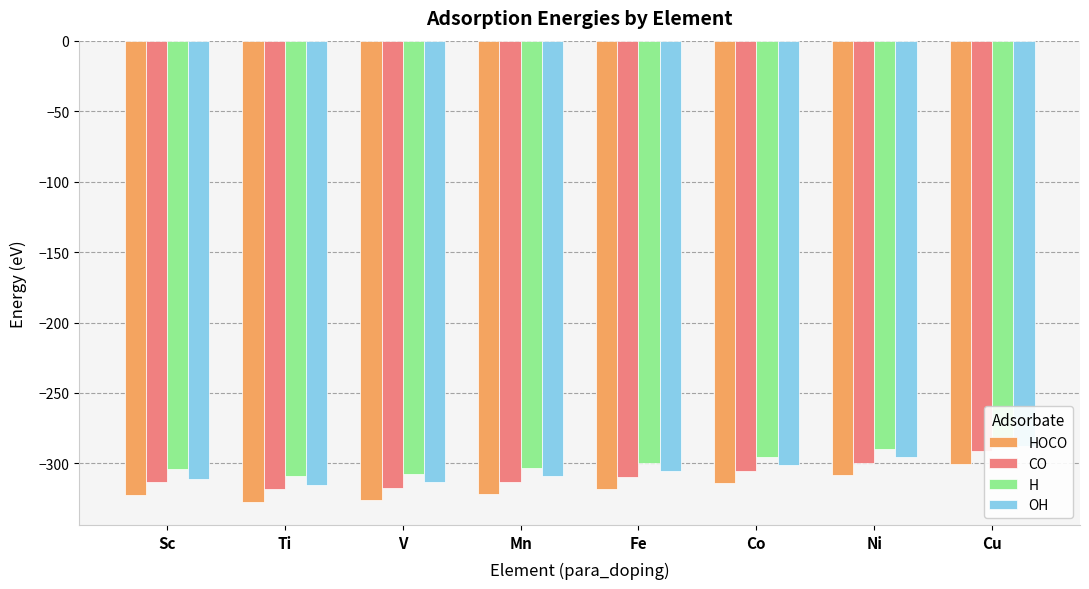

Reading left to right, what are all the values shown in this chart?

HOCO: Sc=-322.6	Ti=-327.3	V=-325.9	Mn=-321.5	Fe=-318.1	Co=-314.1	Ni=-308.4	Cu=-300.1
CO: Sc=-313.0	Ti=-318.2	V=-317.1	Mn=-313.0	Fe=-309.5	Co=-305.5	Ni=-299.4	Cu=-291.2
H: Sc=-303.7	Ti=-308.7	V=-307.3	Mn=-303.1	Fe=-299.8	Co=-295.6	Ni=-290.0	Cu=-281.9
OH: Sc=-310.9	Ti=-315.1	V=-313.5	Mn=-308.7	Fe=-305.1	Co=-301.0	Ni=-295.3	Cu=-287.4